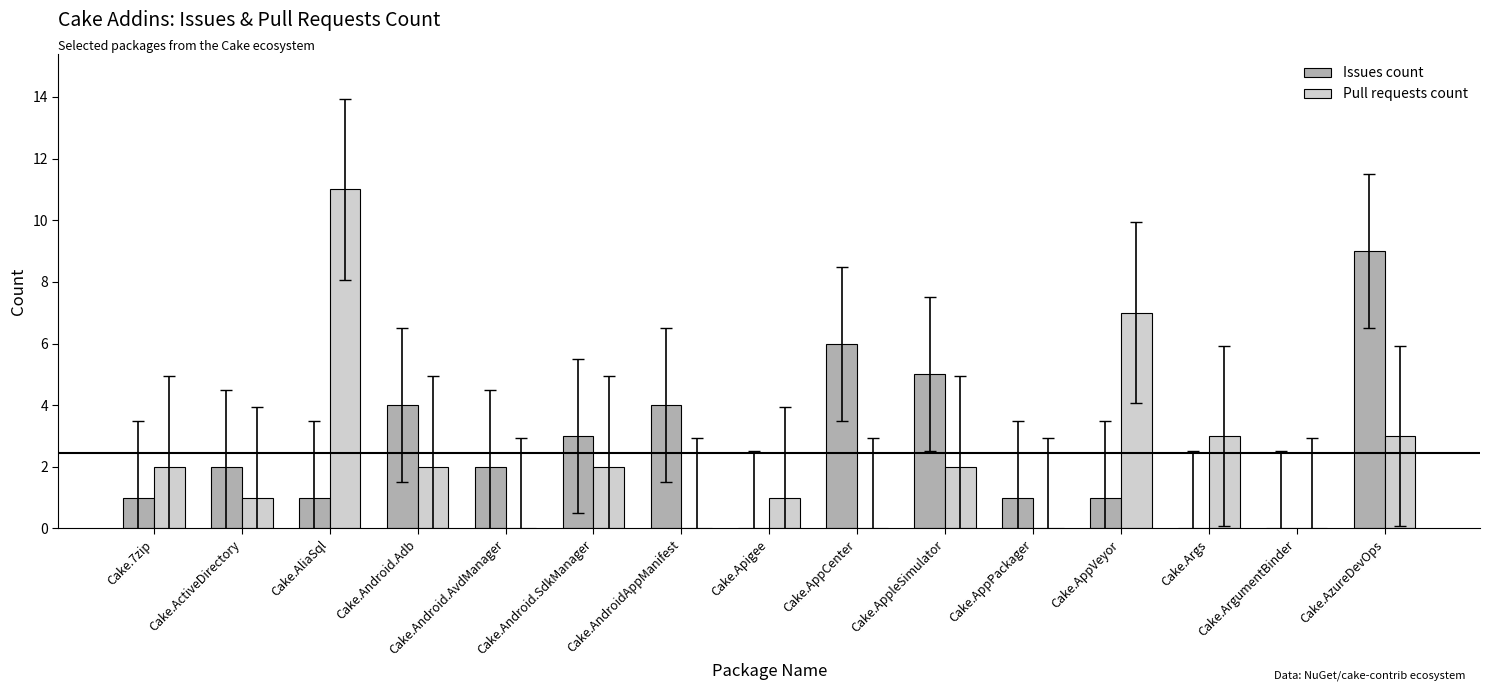

Is the value of Pull requests count at Cake.ActiveDirectory greater than the value of Issues count at Cake.AppCenter?

No